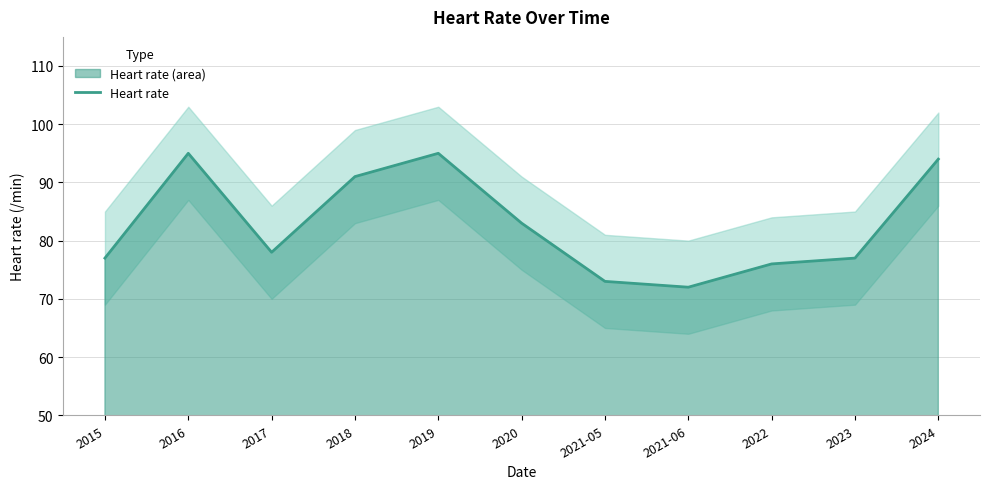

Reading left to right, list all the values displayed in this chart.

2015=77	2016=95	2017=78	2018=91	2019=95	2020=83	2021-05=73	2021-06=72	2022=76	2023=77	2024=94